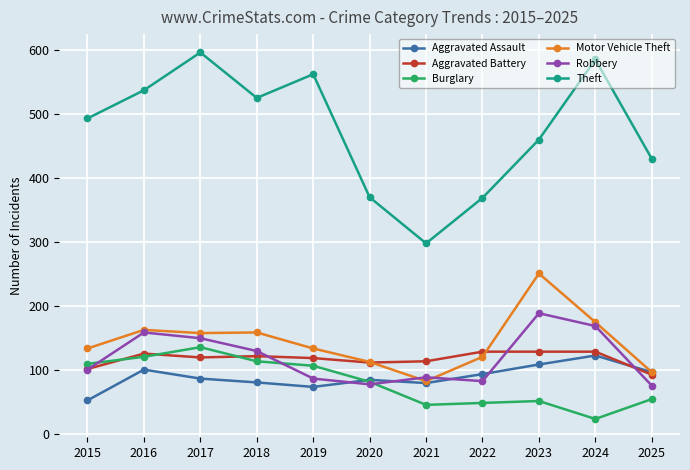

The Aggravated Assault series shows 74 at 2019. True or false?

True